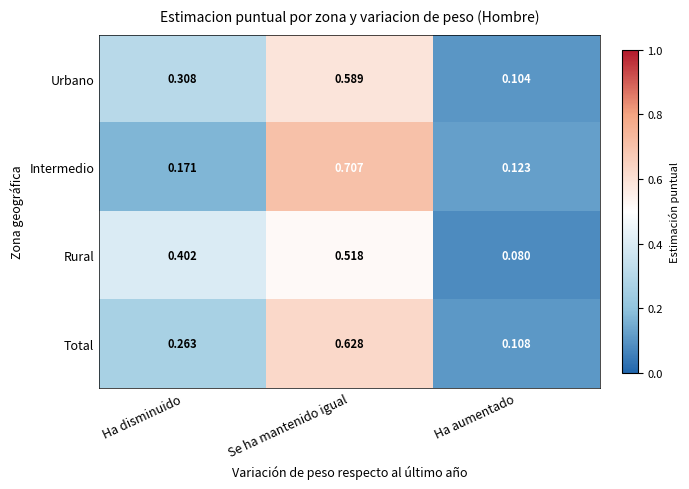

Which series has the widest spread of values?

Intermedio